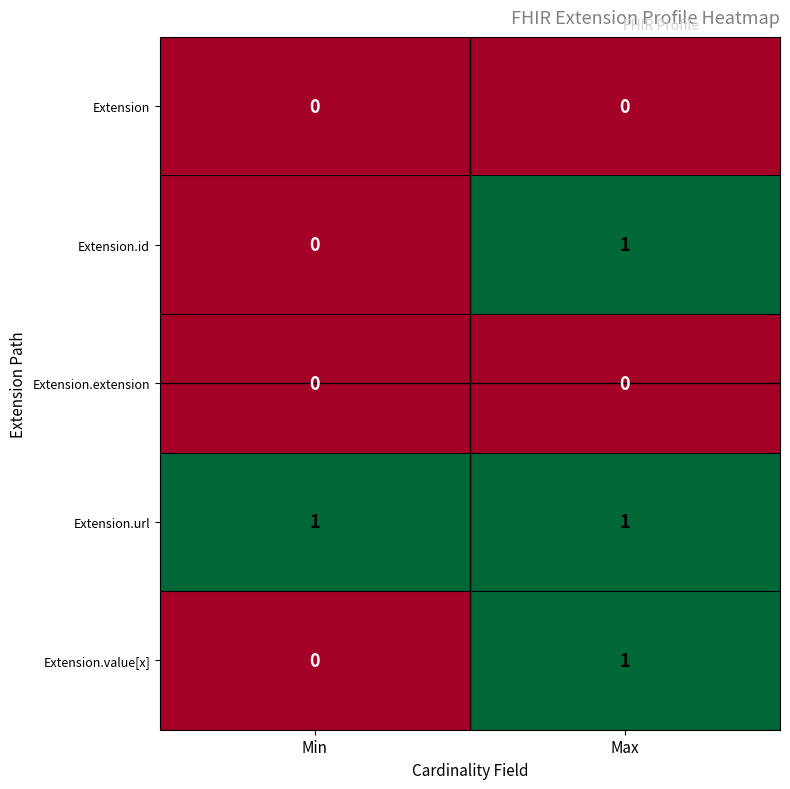

The value of Extension at Min is 0. True or false?

True